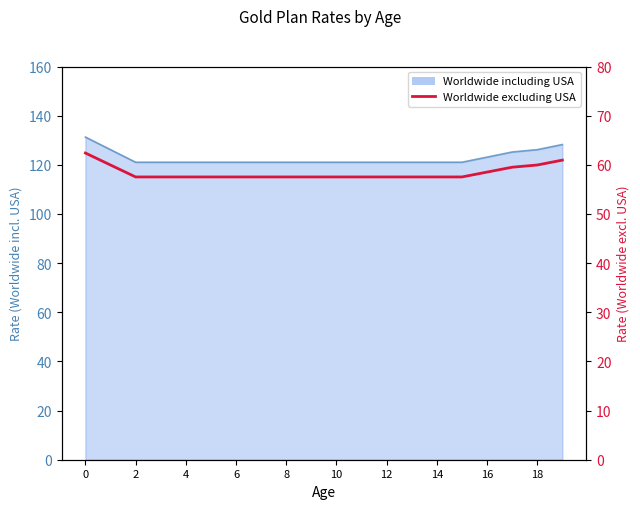

Does the chart display data point markers on the line(s)?

No